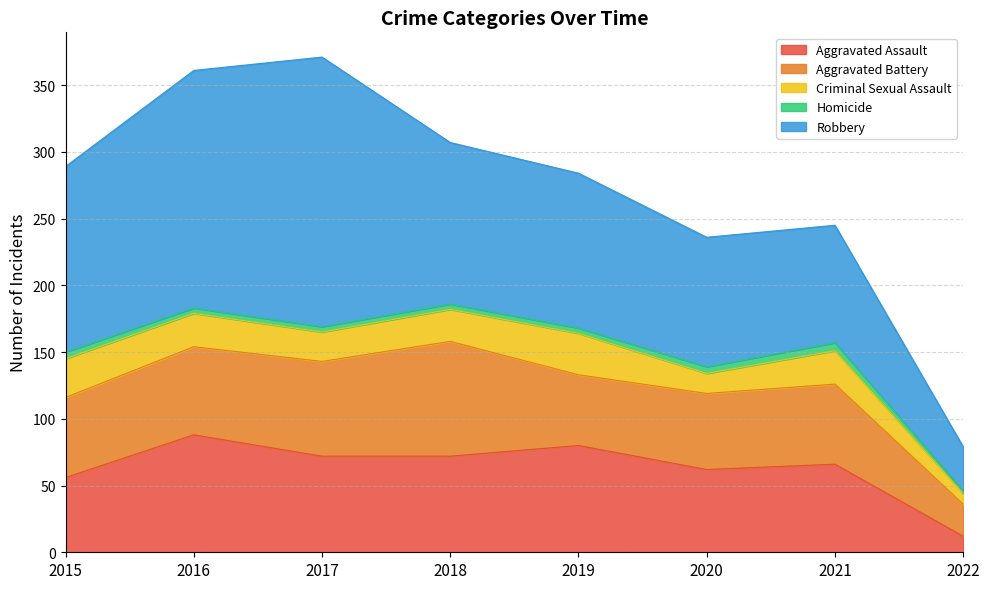

Which series has the largest total across all categories?

Robbery